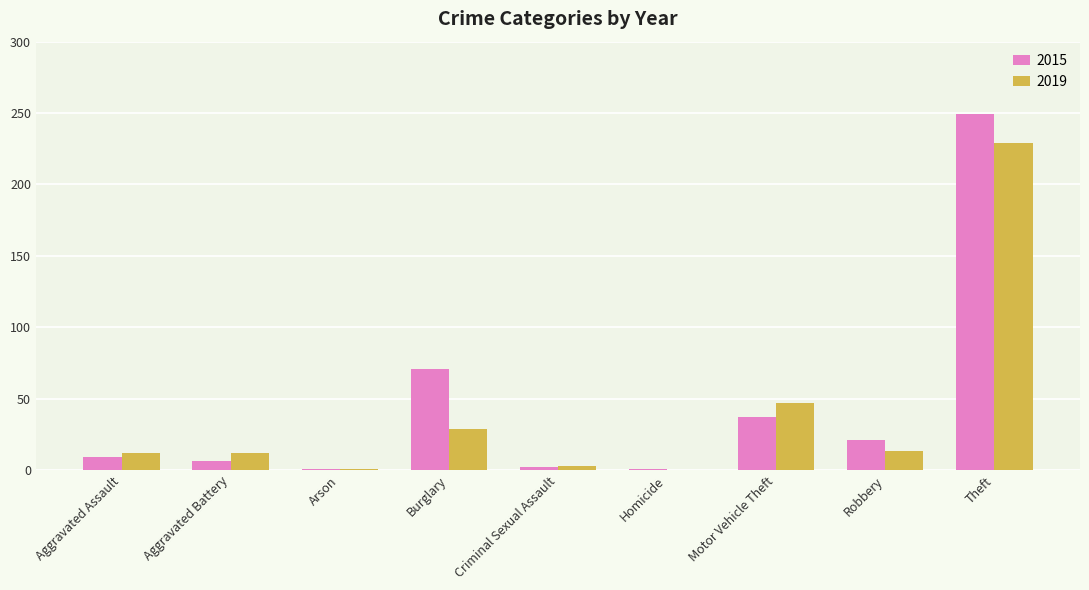

Count the number of data series in this chart.

2